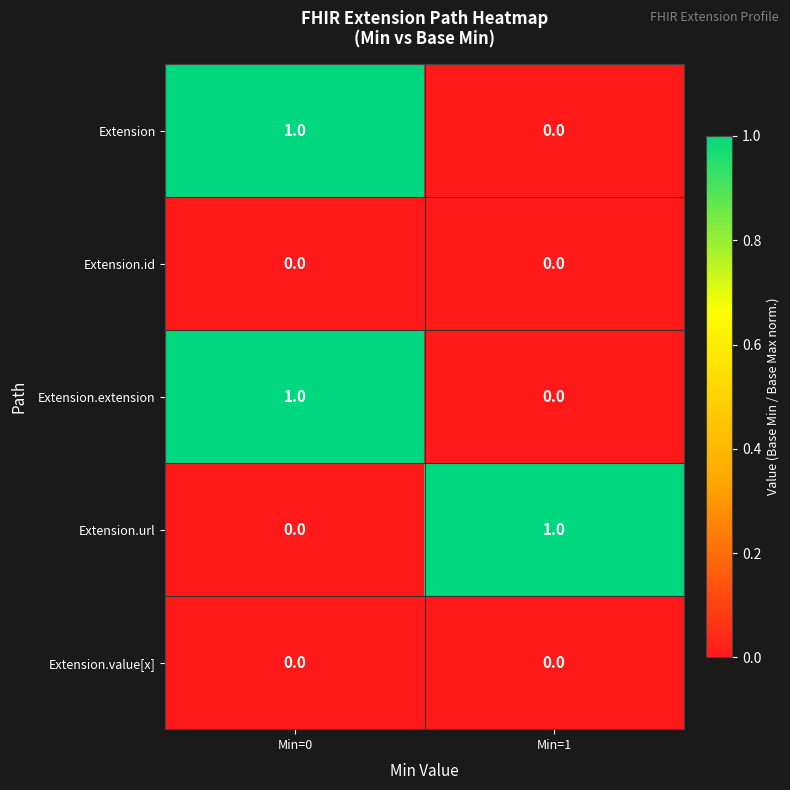

Rank the categories by Extension.url value from lowest to highest.

Min=0, Min=1